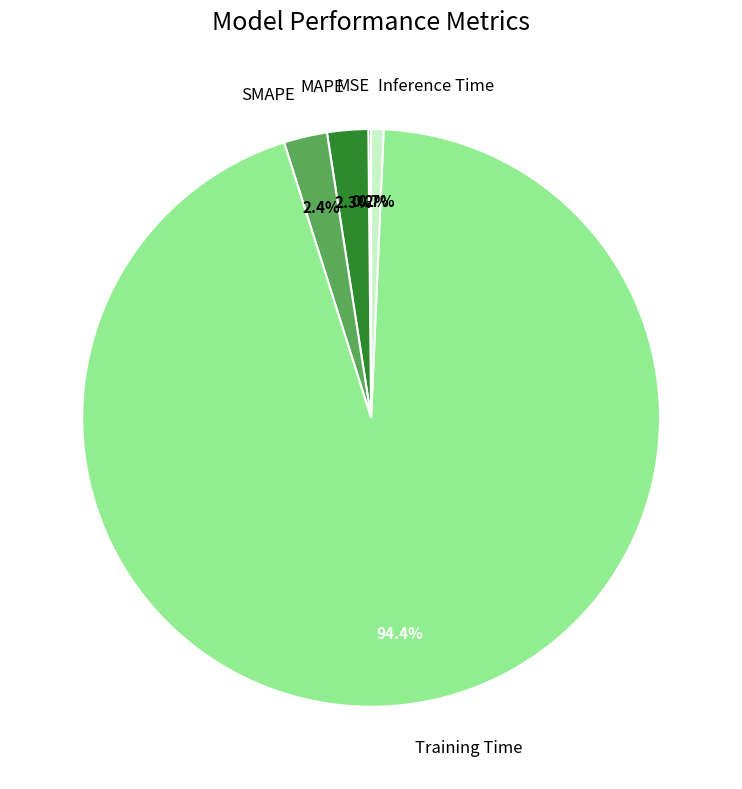

Is it true that Inference Time is 1% of the pie?

True